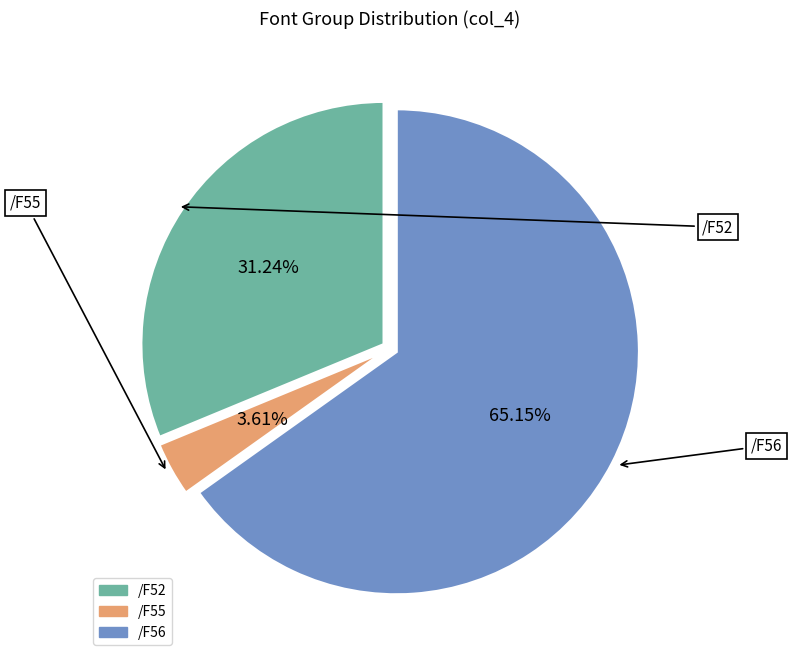

To the nearest percent, what is the difference between the /F52 and /F56 slice percentages?

34%